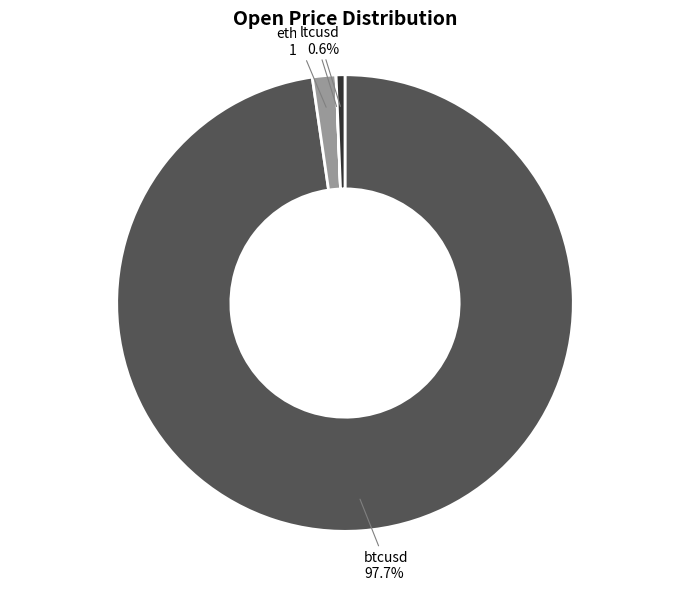

Which has a higher value, ethusd or btcusd?

btcusd